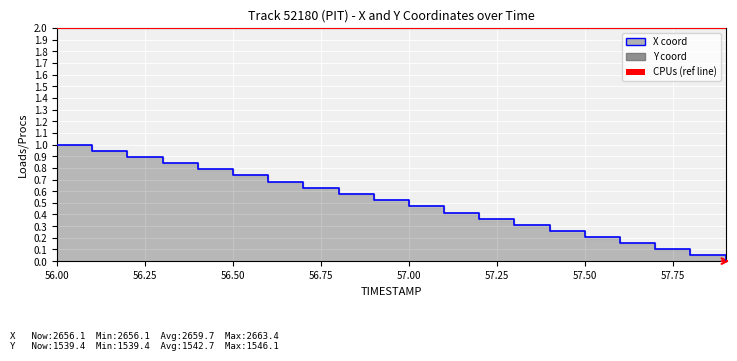

Which category has the lowest value across all series?

57.9